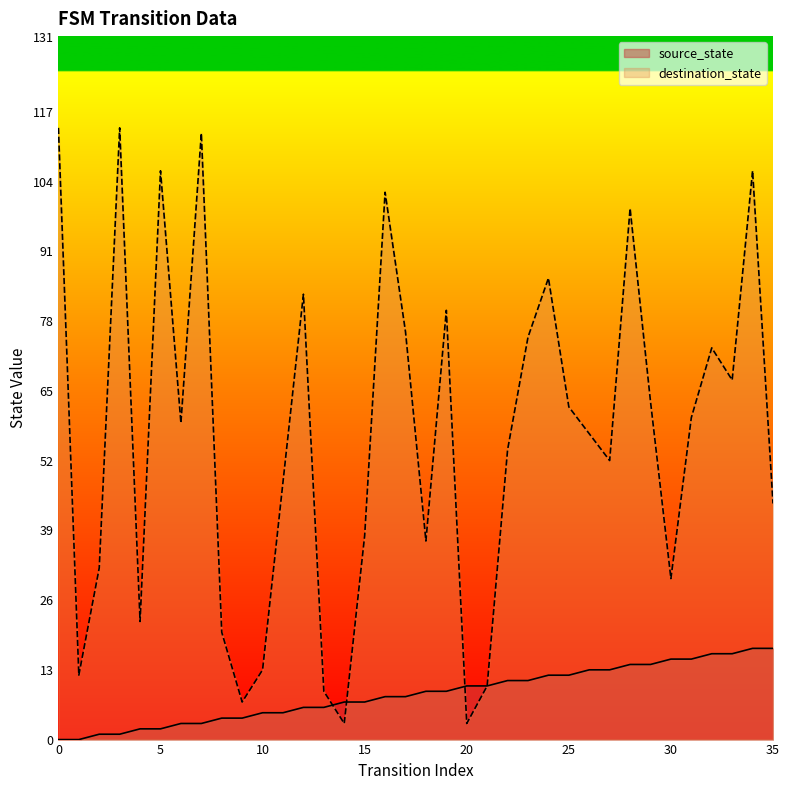

At which category is the sum across all series the highest?

34